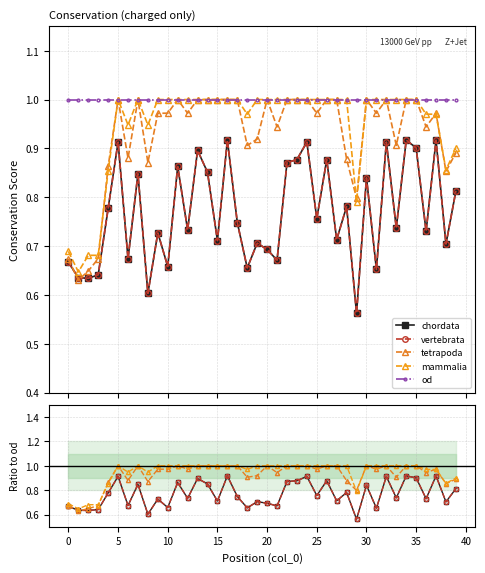

True or false: od and vertebrata cross at least once.

False